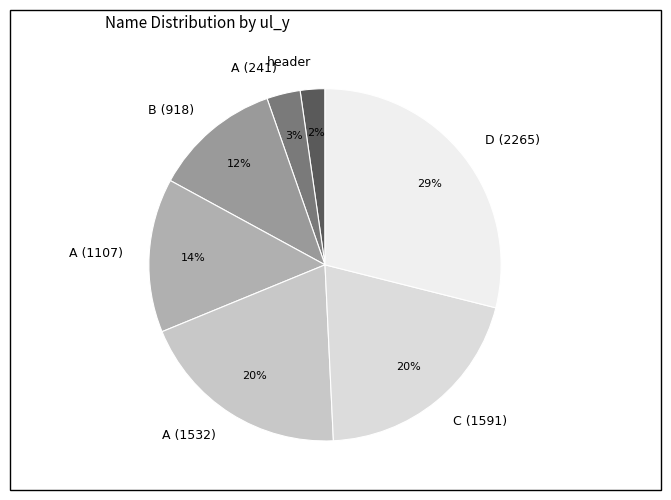

The C (1591) slice represents 29% of the pie. True or false?

False